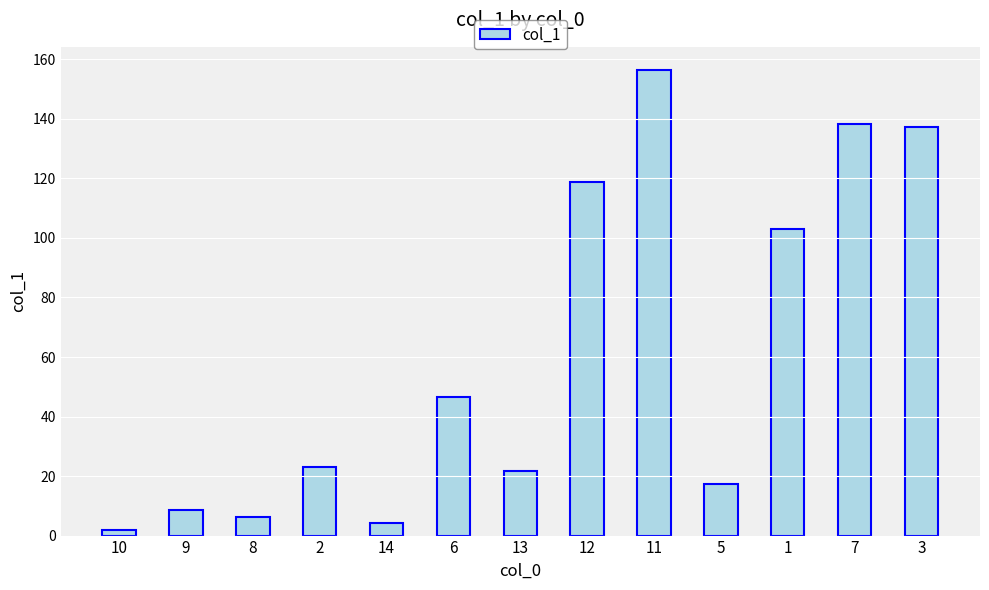

Which has a higher value, 8 or 10?

8